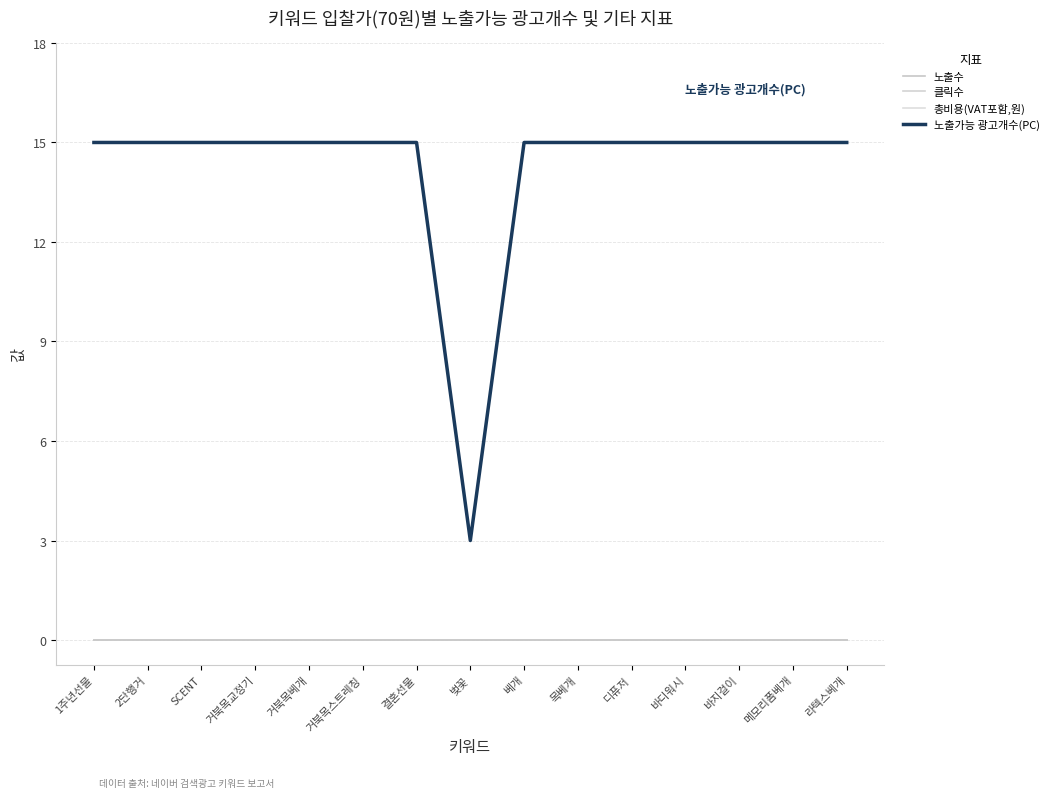

The 클릭수 series shows 0 at 거북목스트레칭. True or false?

True